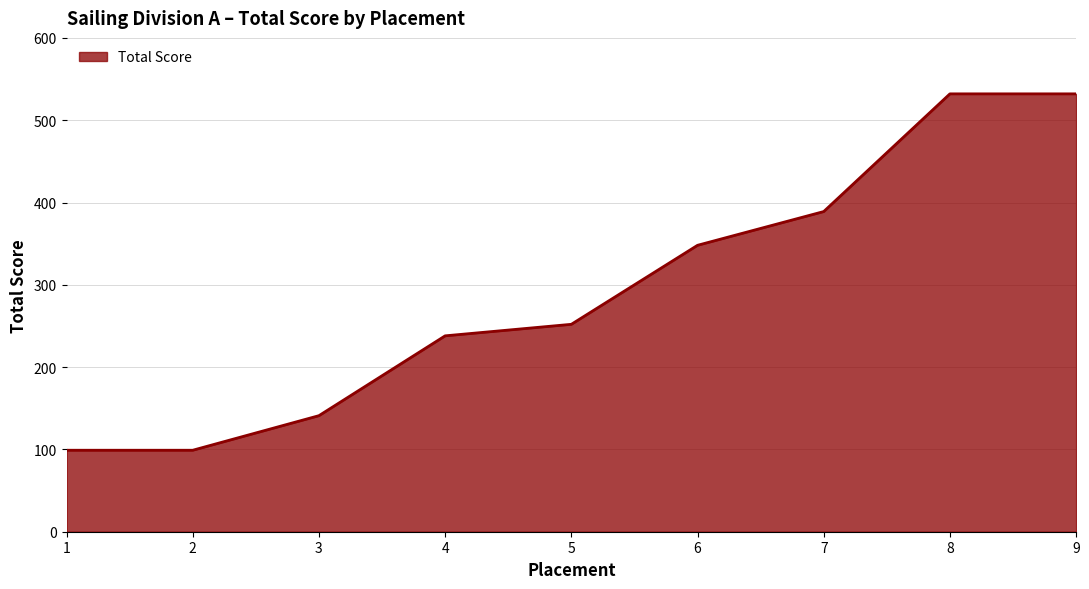

The value at 6 is 348. True or false?

True